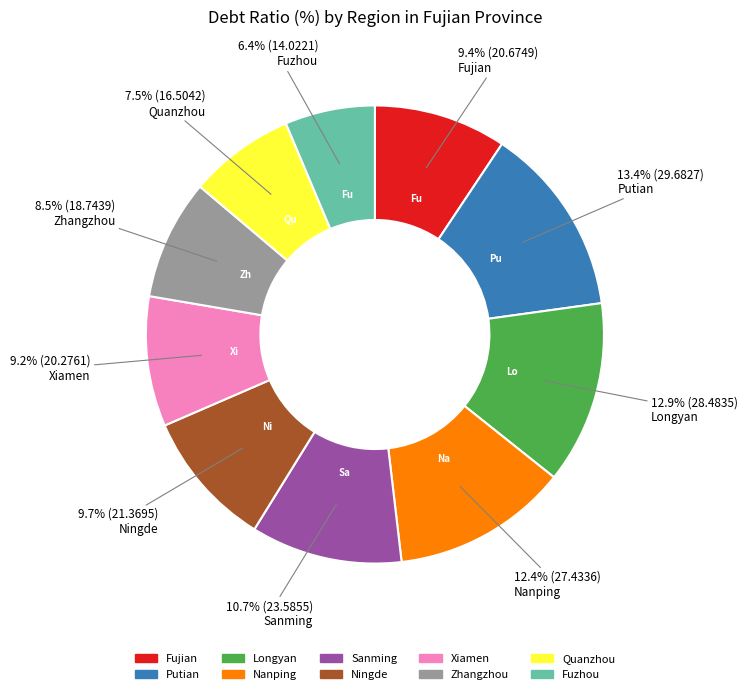

To the nearest percent, what percentage of the pie is Fuzhou?

6%